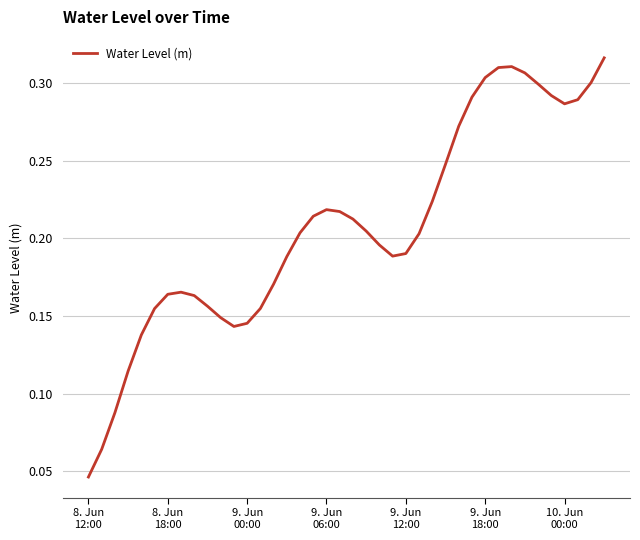

How many points are lower than both their immediate neighbors (excluding endpoints)?

3